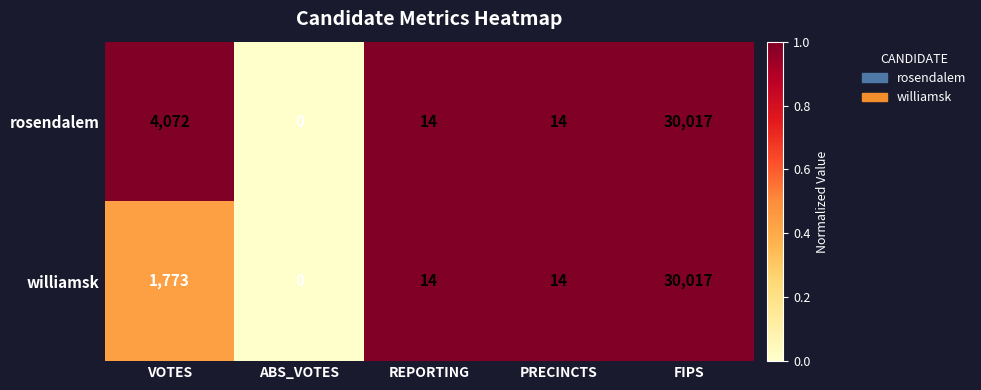

Reading right to left, list all the values displayed in this chart.

rosendalem: 30017	14	14	0	4072
williamsk: 30017	14	14	0	1773